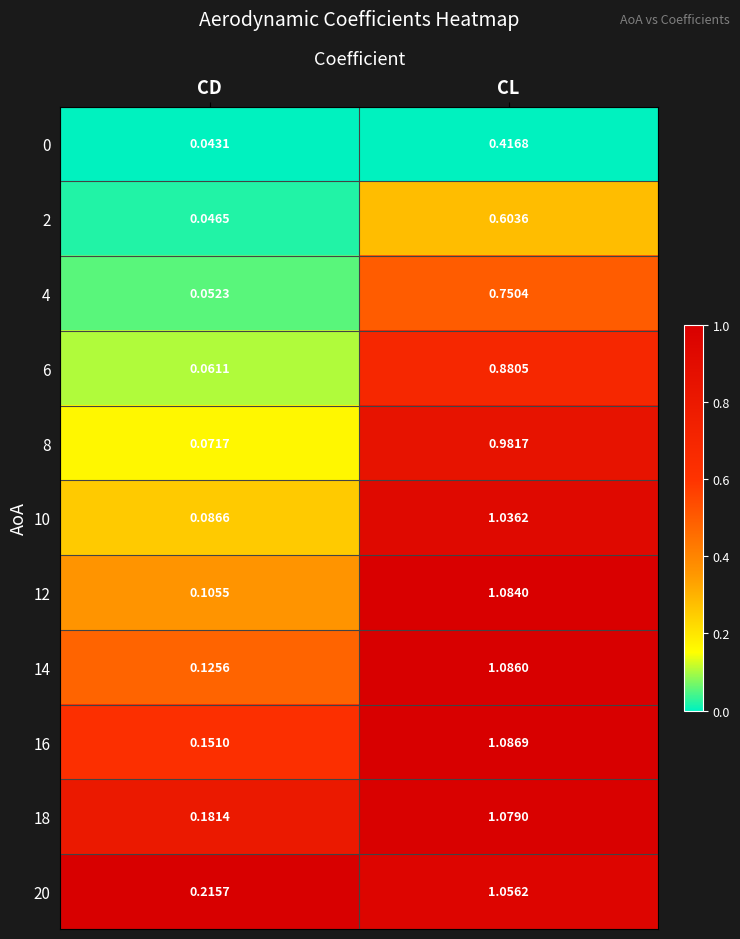

What is the total value across all series at CL?

10.1